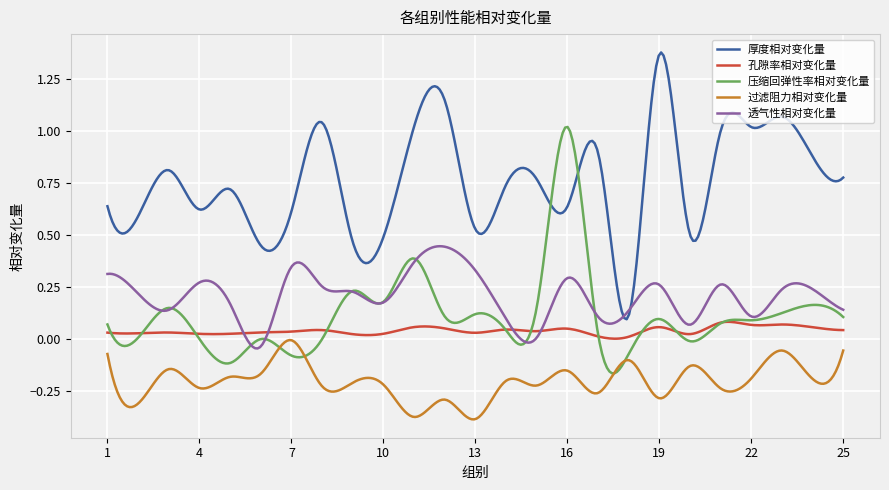

Rank the series by their maximum value, from highest to lowest.

厚度相对变化量, 压缩回弹性率相对变化量, 透气性相对变化量, 孔隙率相对变化量, 过滤阻力相对变化量